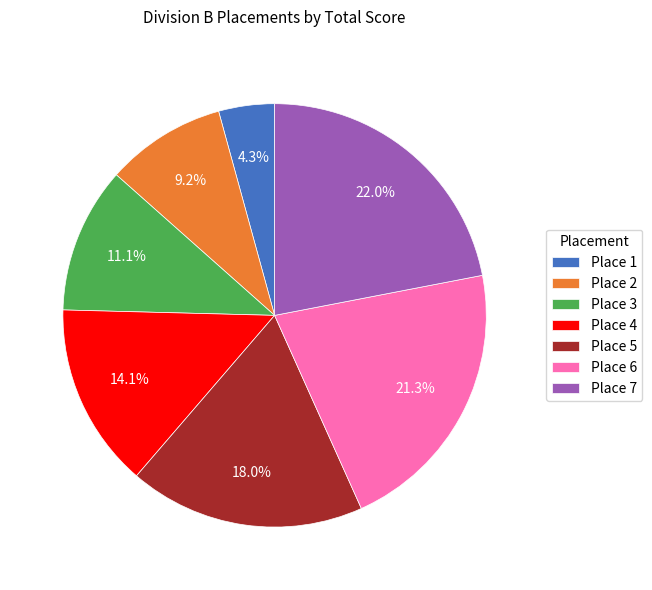

How much of the chart is everything except Place 4?

85.9%